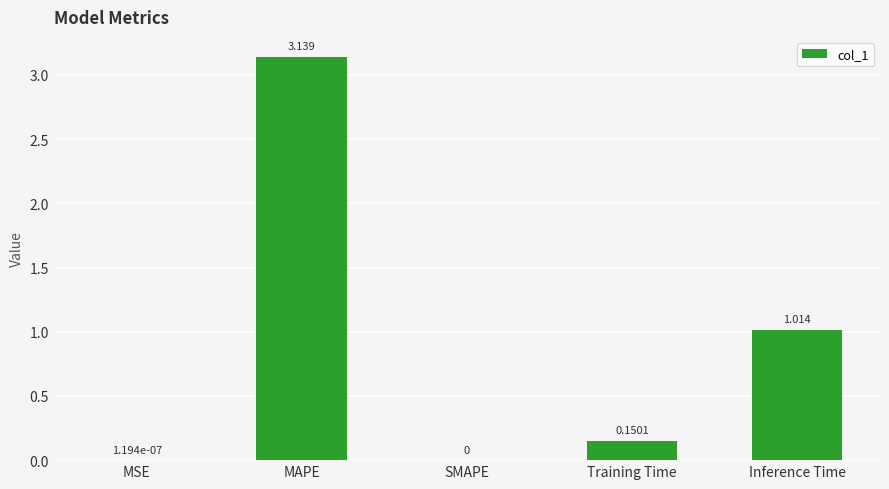

The chart shows a value of 0.0 at MSE. True or false?

True